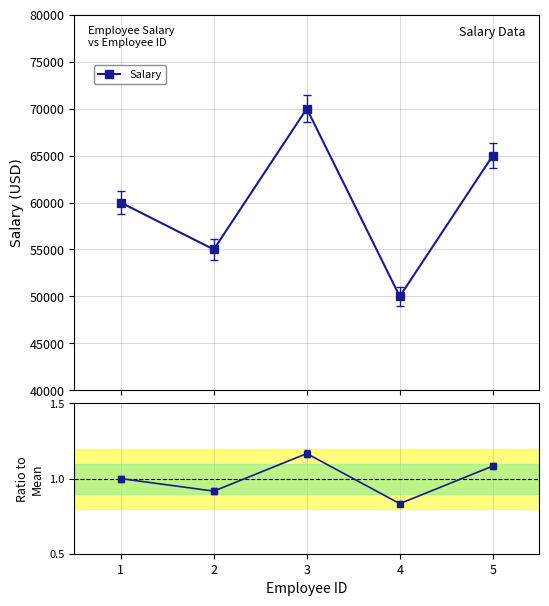

Read the value at 3.

1.2